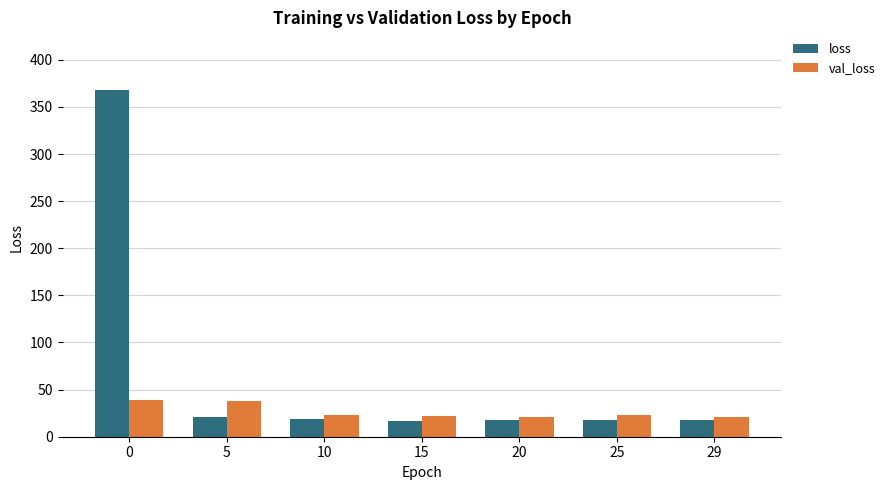

How many bars are there in each group?

2